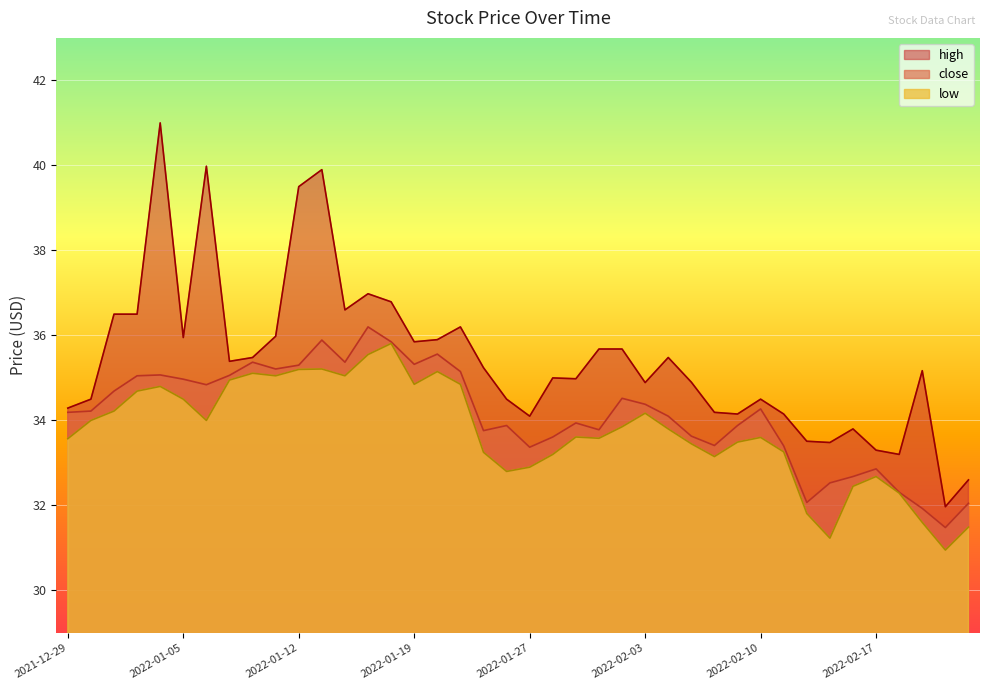

At which category does low reach its first local valley?

2022-01-06